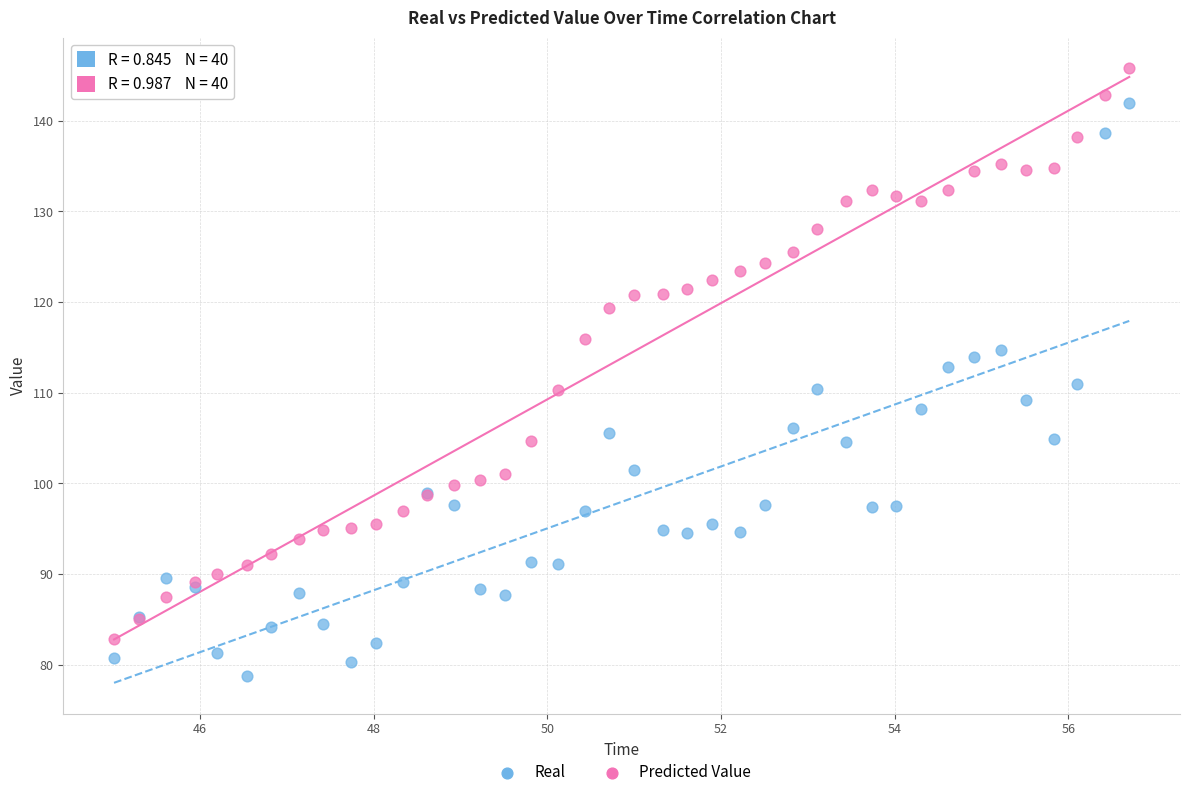

Which series reaches the minimum Y coordinate?

Real